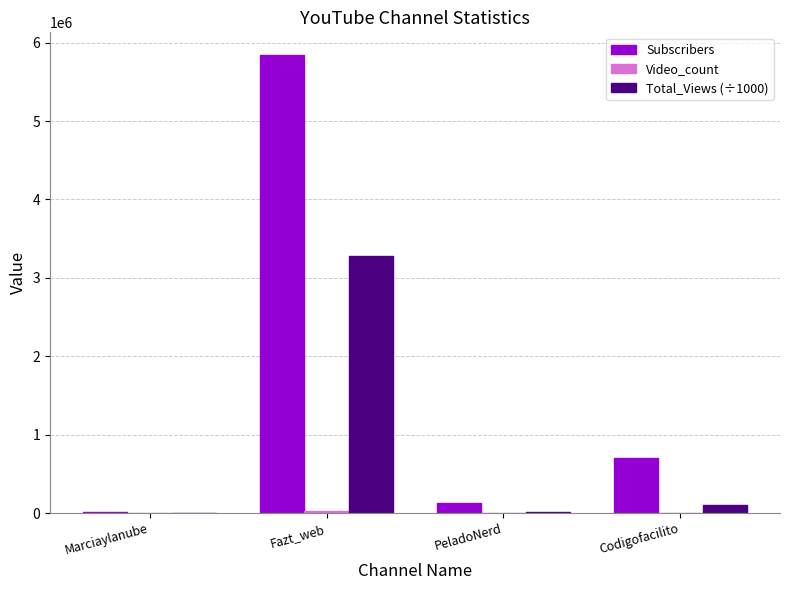

Are the bars grouped side by side (vs. stacked)?

Yes